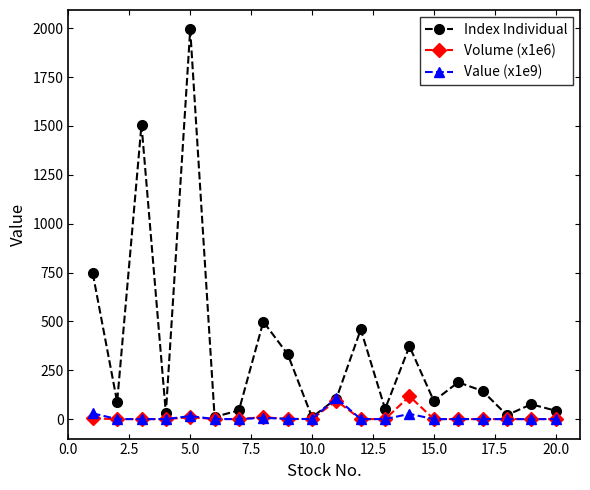

Which series has the largest total across all categories?

Index Individual